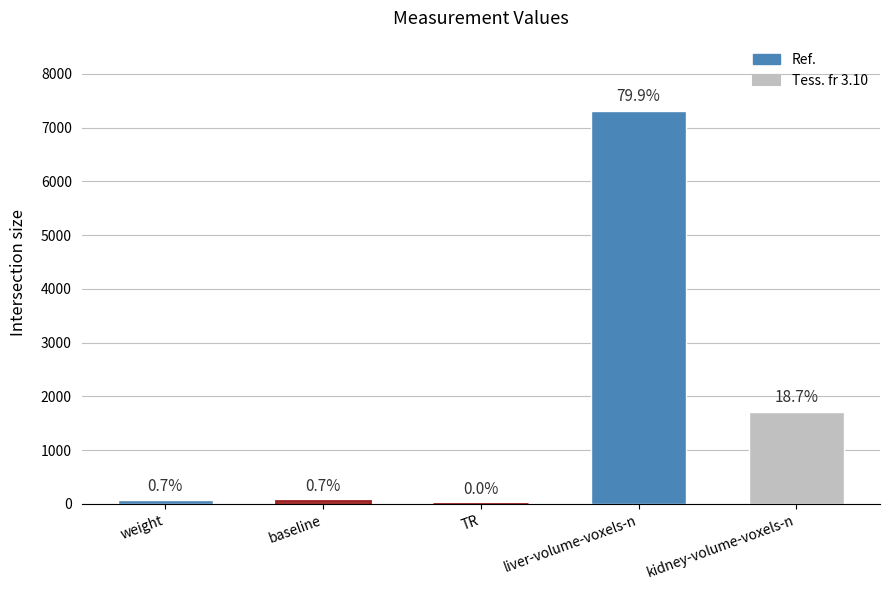

Are the bars horizontal?

No